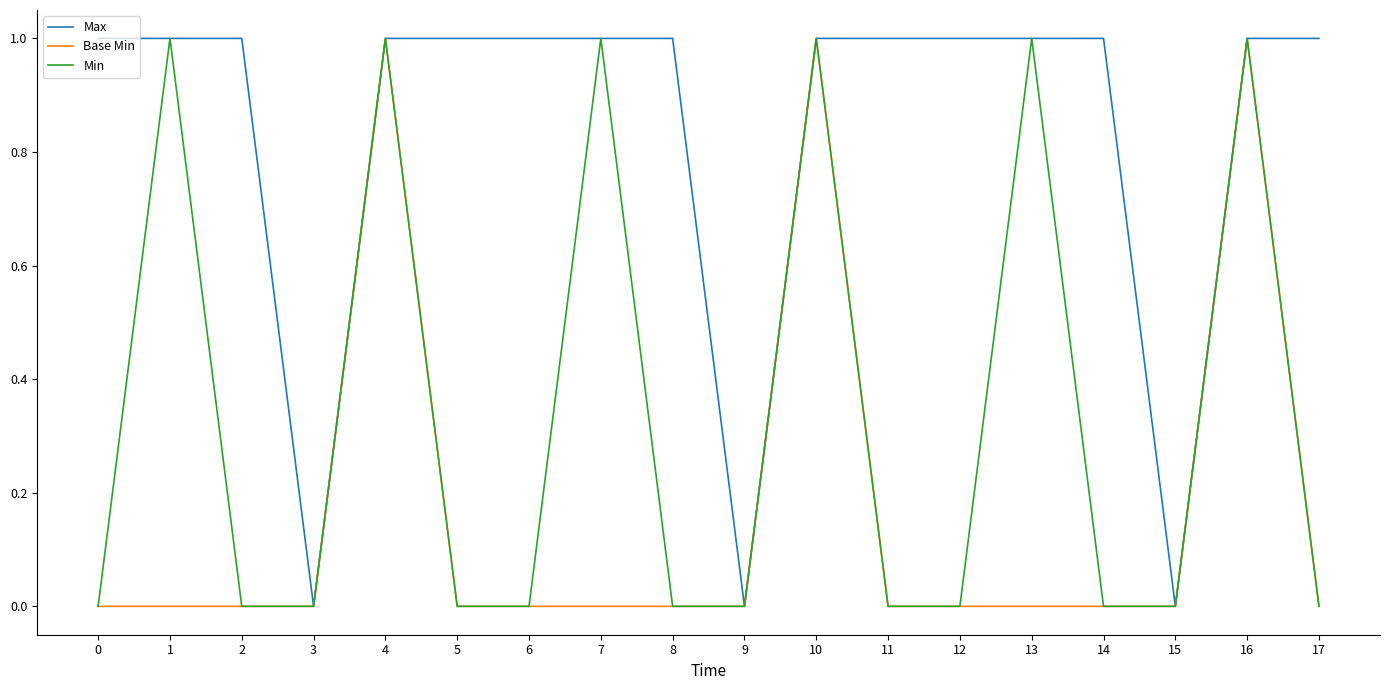

True or false: Min has a value of 0 at 6.

True